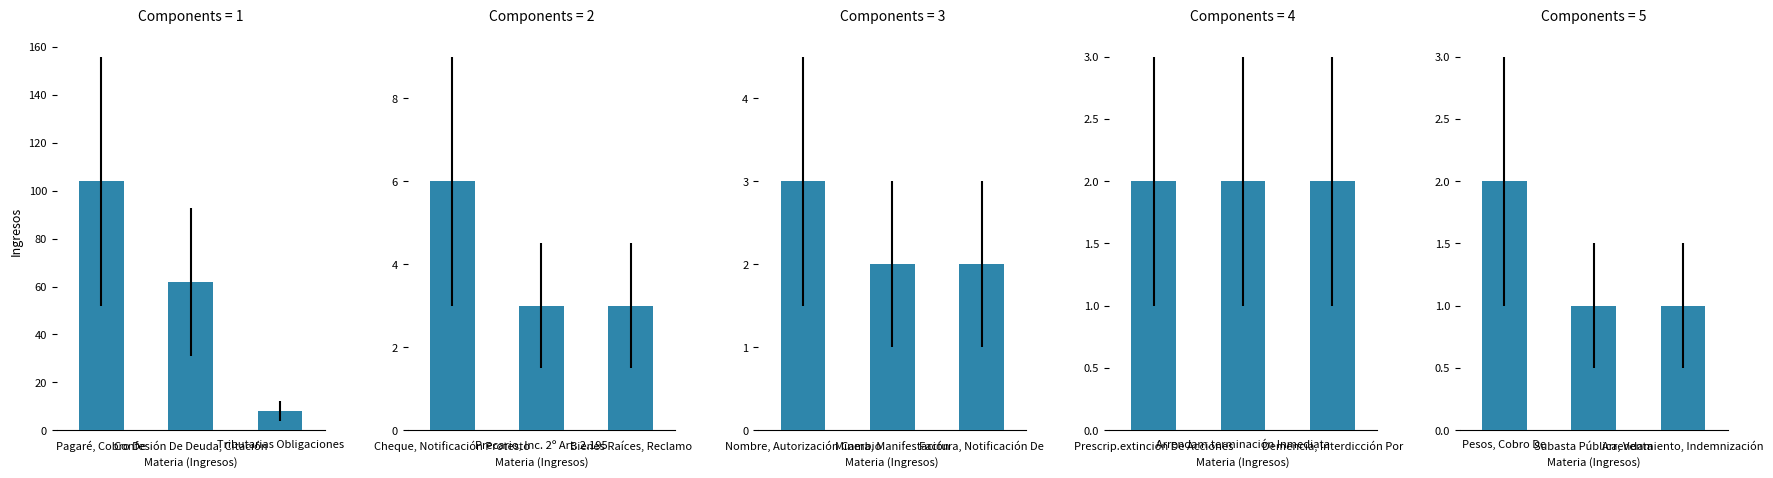

At which category does the chart reach its peak across all series?

Pesos, Cobro De